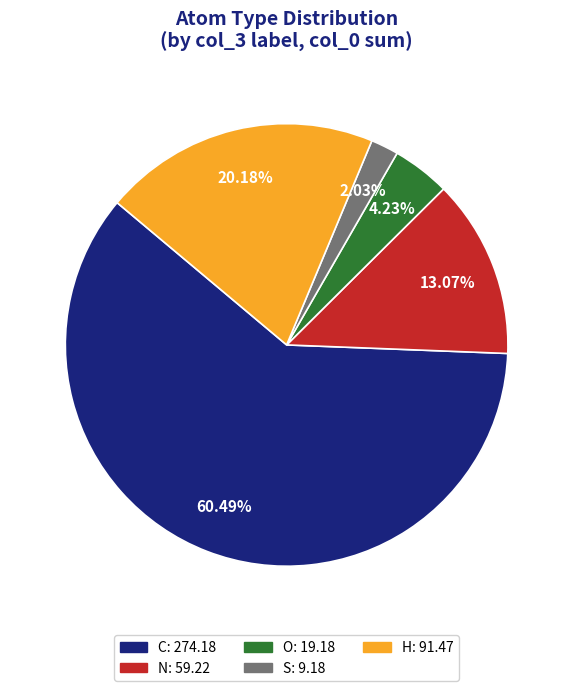

To the nearest percent, what portion does H represent?

20%